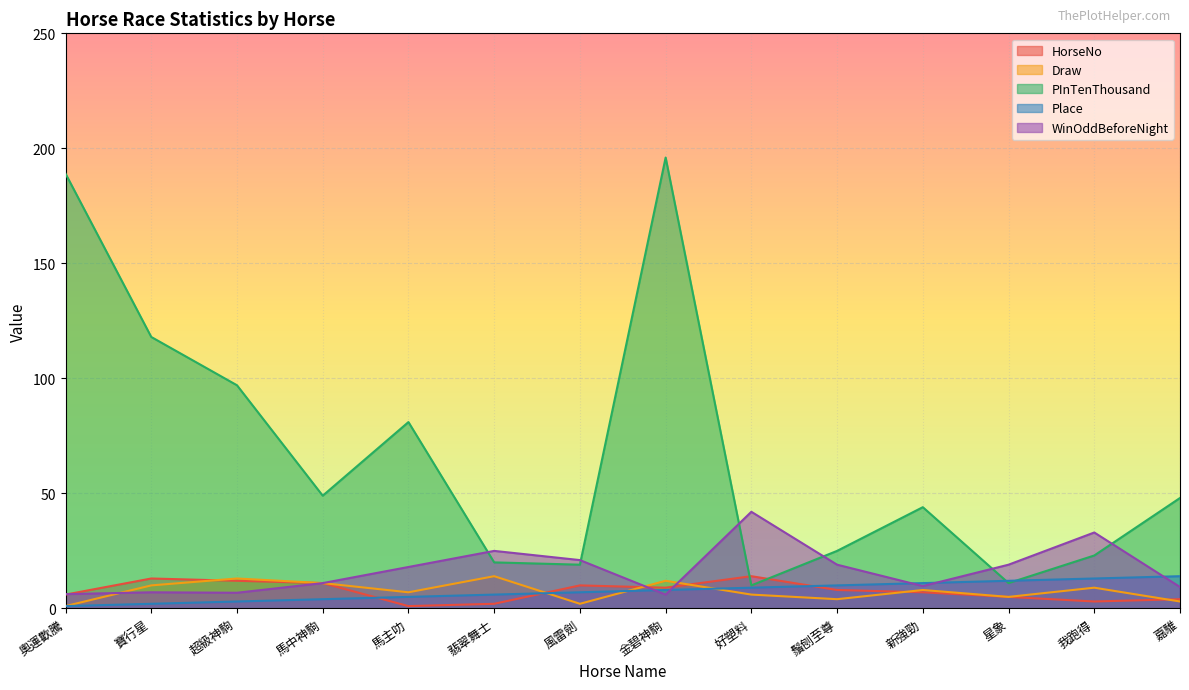

Is the value of Draw at 星象 greater than the value of PInTenThousand at 嘉騅?

No